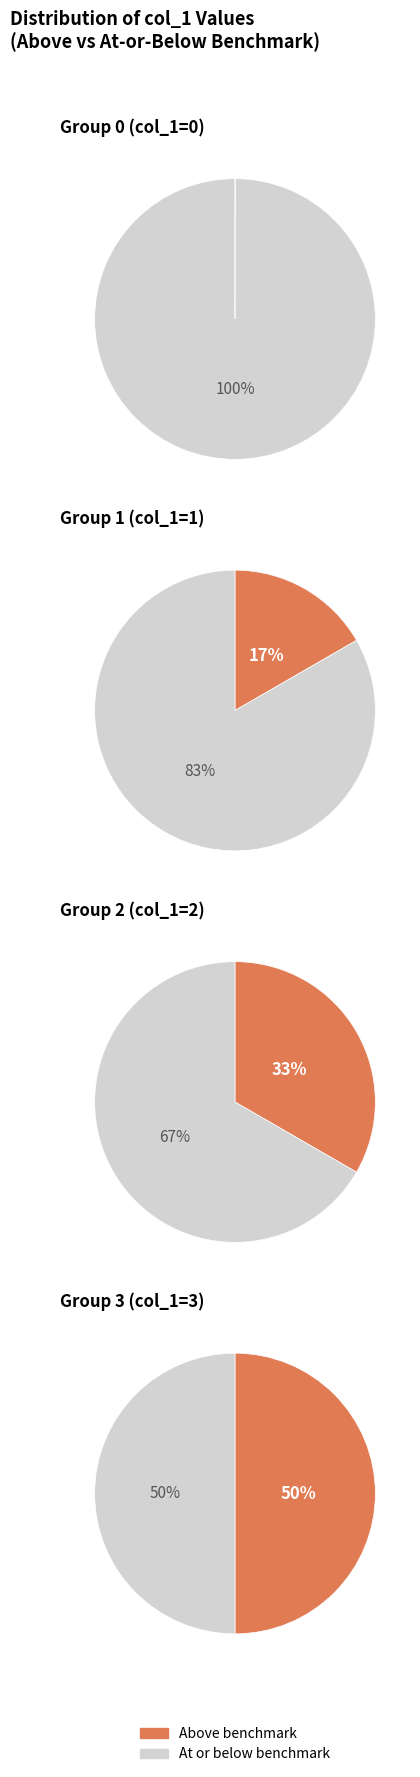

How many slices are in this pie chart?

7